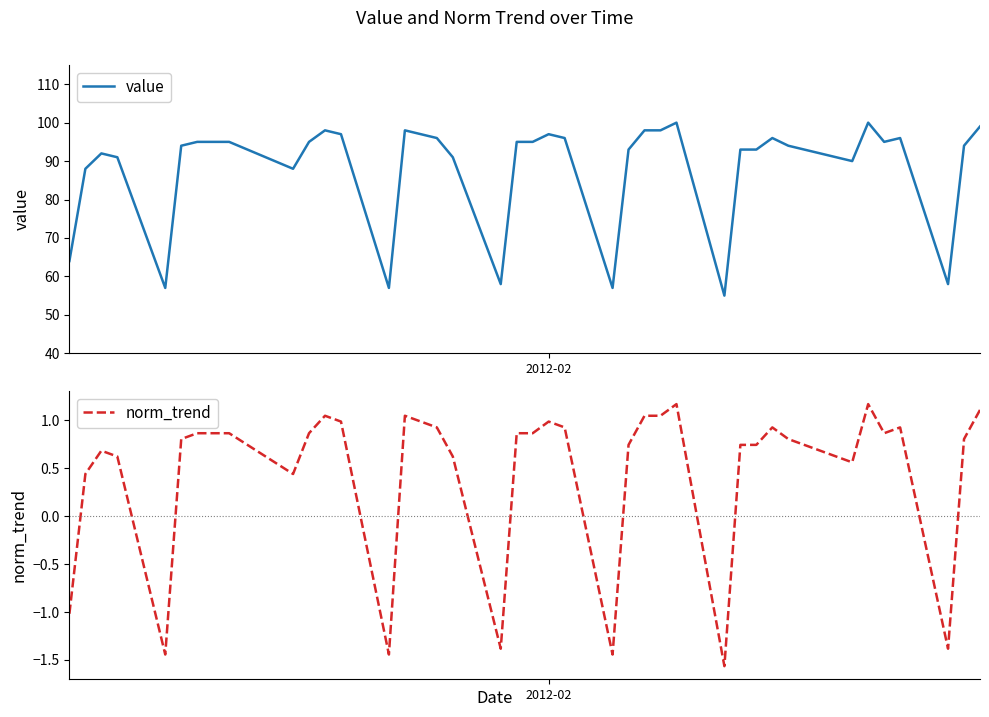

What is the average value of the norm_trend series?

0.5